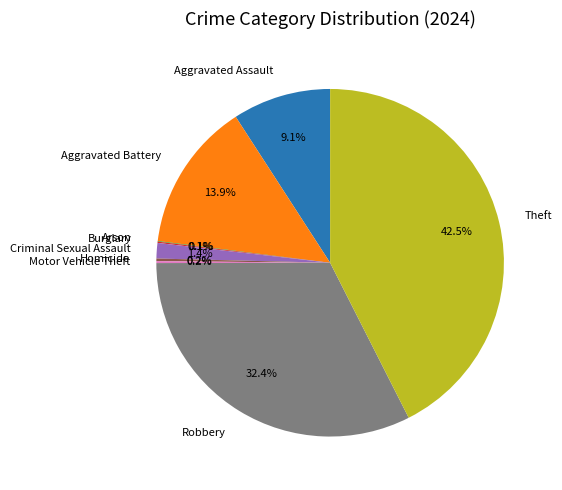

What is the ratio of the value at Aggravated Battery to the value at Theft?

0.3